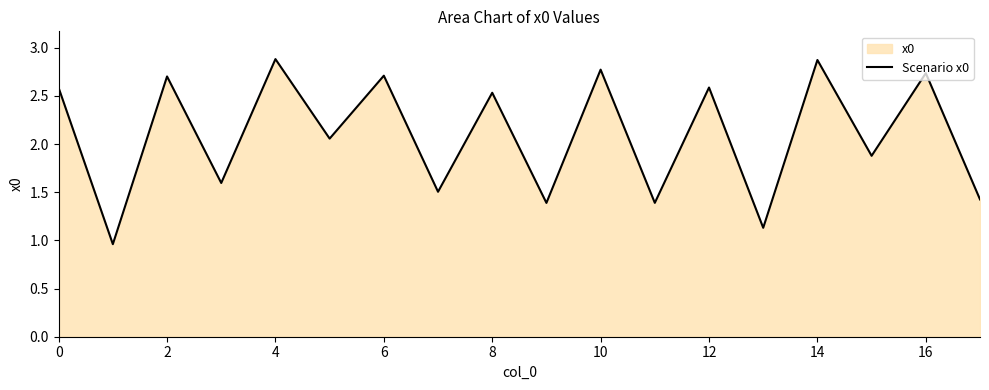

What is the greatest value displayed?

2.9